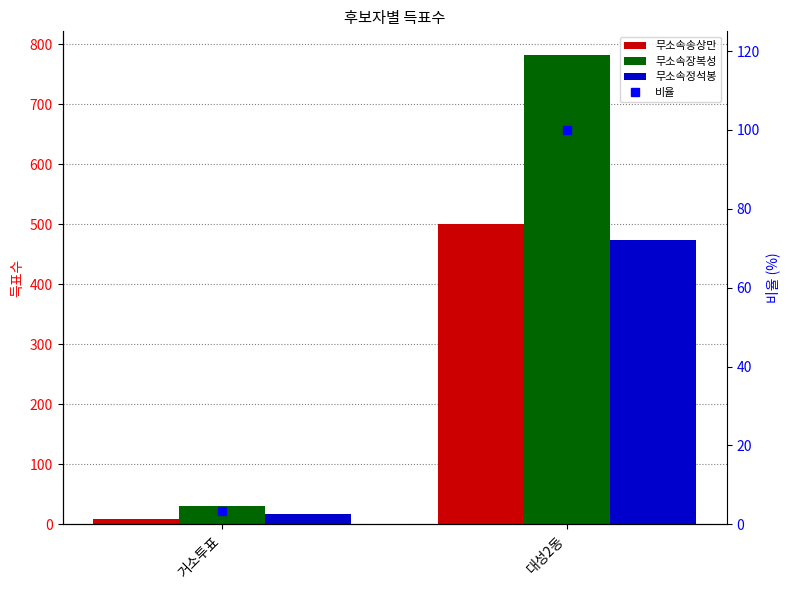

What is the label of the 2nd bar from the right?

거소투표